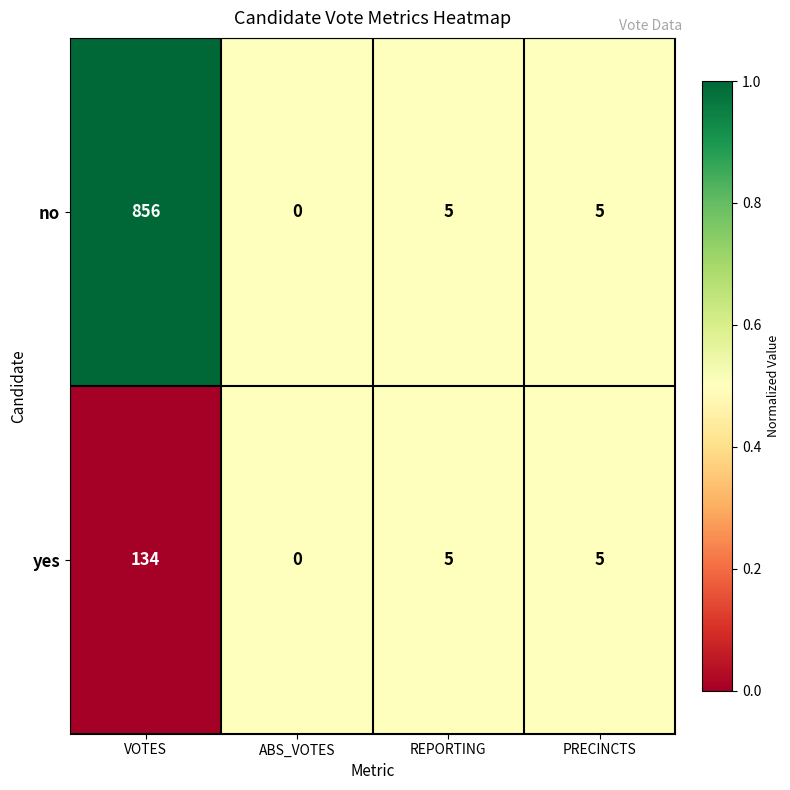

What is the sum of all no values?

866